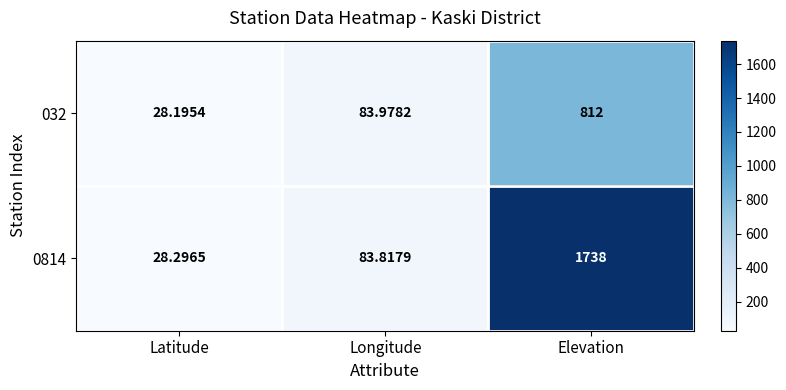

Is the value of 032 at Latitude greater than the value of 0814 at Longitude?

No